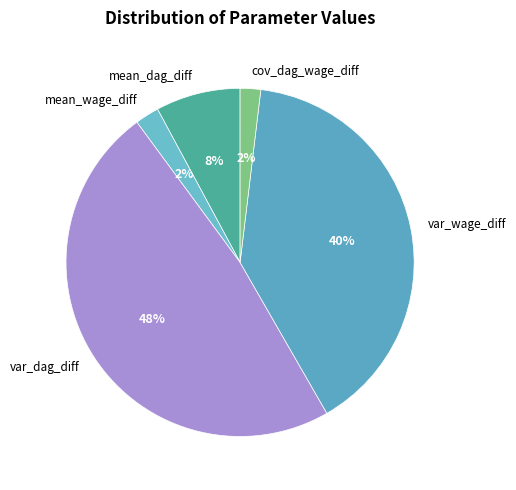

Which slice is the largest?

var_dag_diff